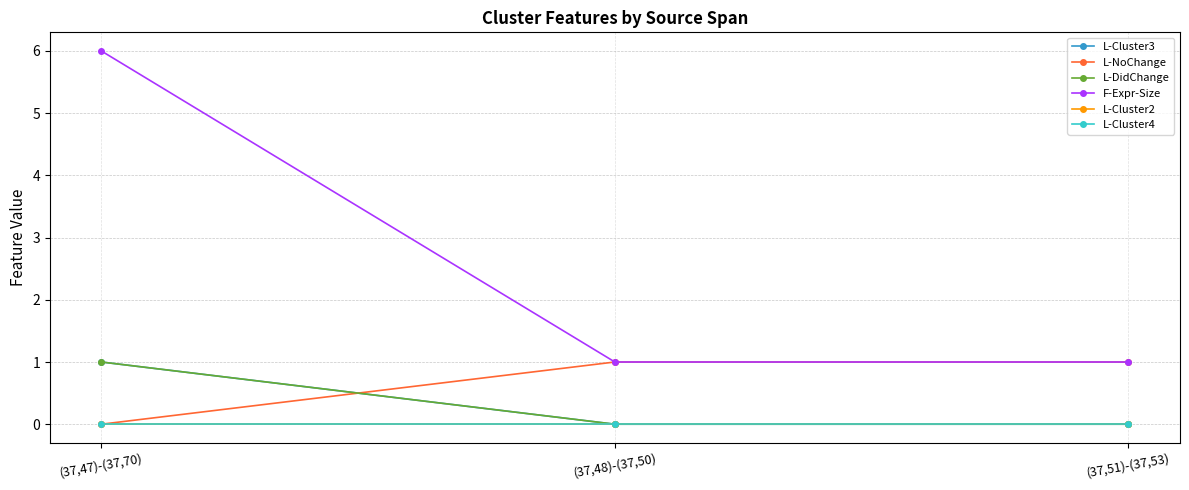

What is the value of the L-DidChange point at the 1st from the left?

1